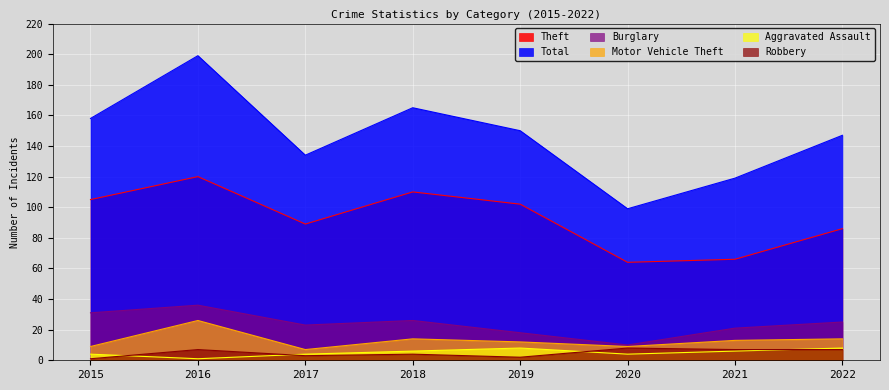

Between 2016 and 2017, which is larger?

2016